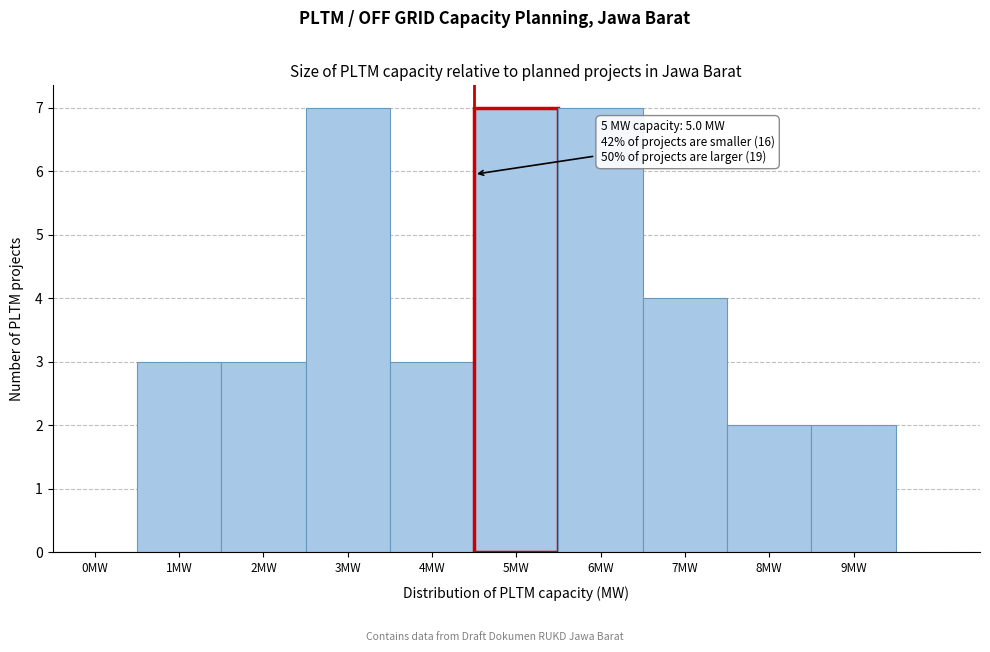

Reading left to right, transcribe all the data shown in this chart.

0MW=0	1MW=3	2MW=3	3MW=7	4MW=3	5MW=7	6MW=7	7MW=4	8MW=2	9MW=2